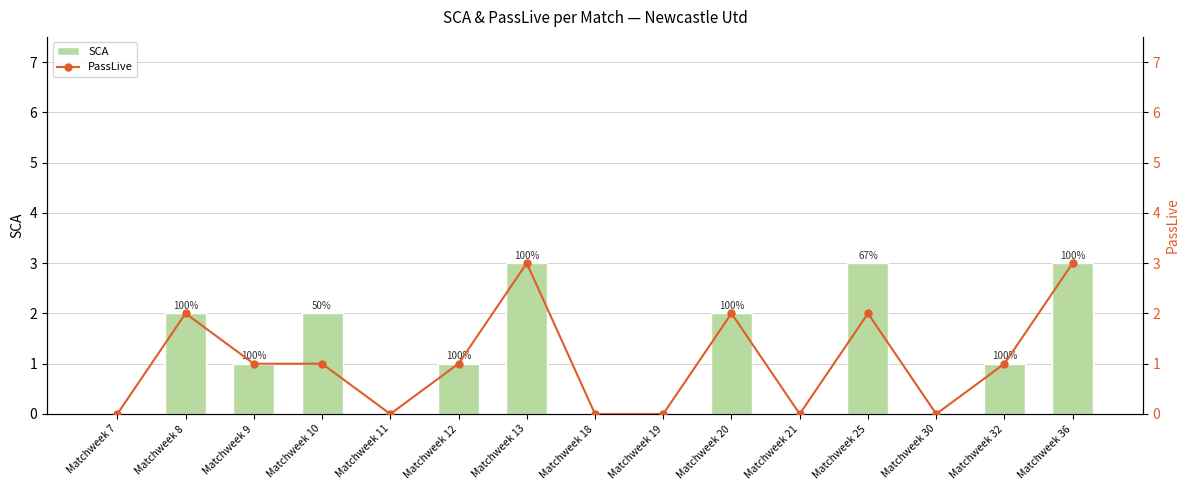

True or false: SCA has a value of 0 at Matchweek 7.

True